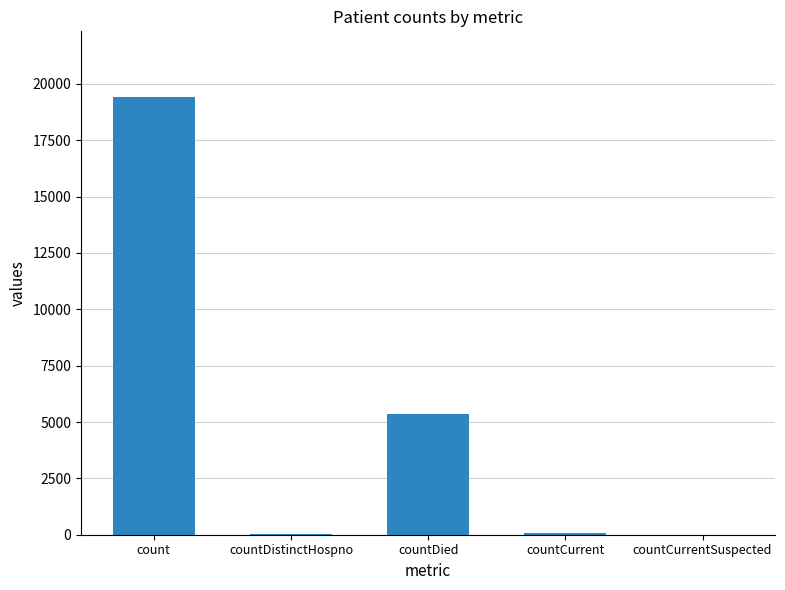

What is the greatest value displayed?

19420